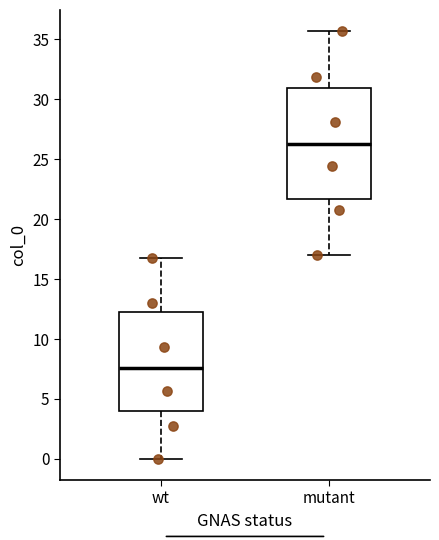

Which box's median line is the lowest?

wt